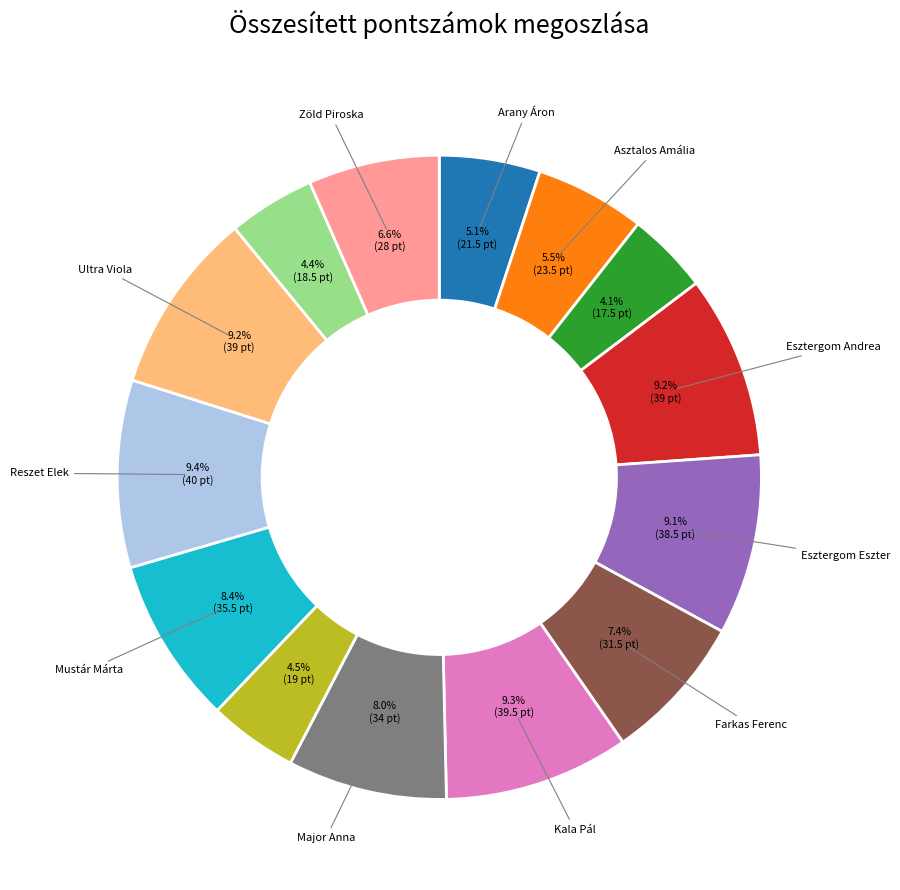

To the nearest percent, what is the difference between the largest and smallest slice percentages?

5%